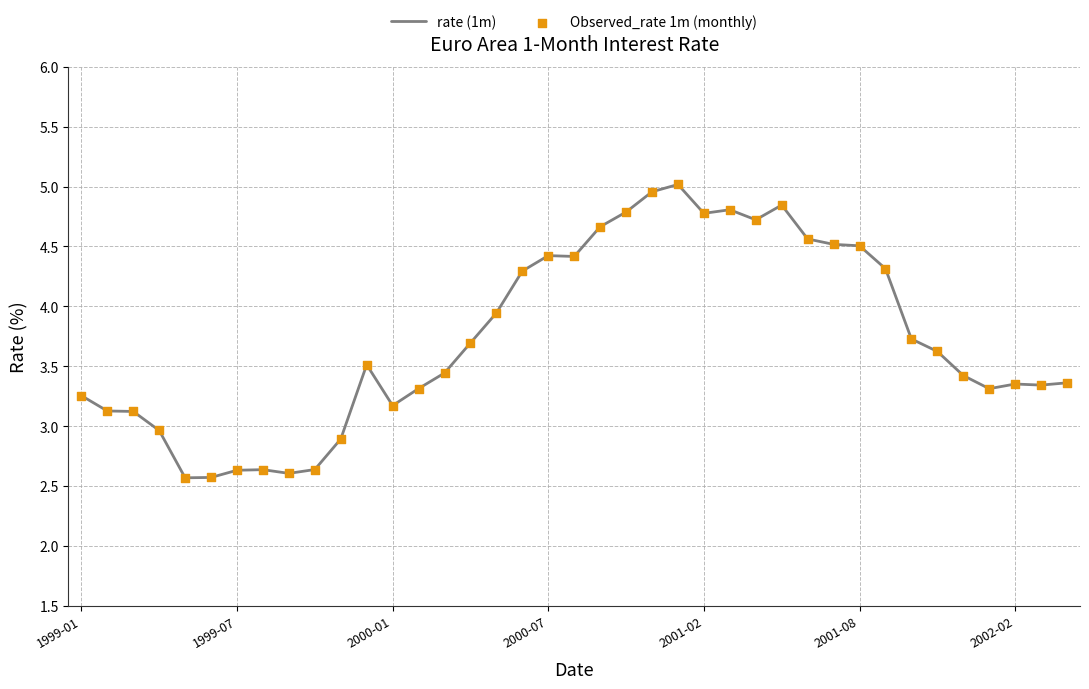

What is the maximum value shown in the chart?

5.0